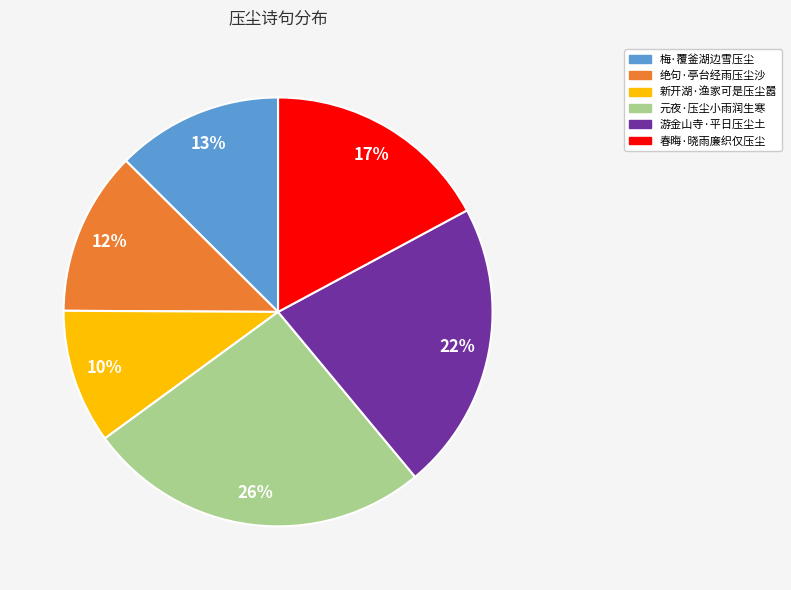

What is the ratio of the value at 绝句·亭台经雨压尘沙 to the value at 春晦·晓雨廉织仅压尘?

0.7